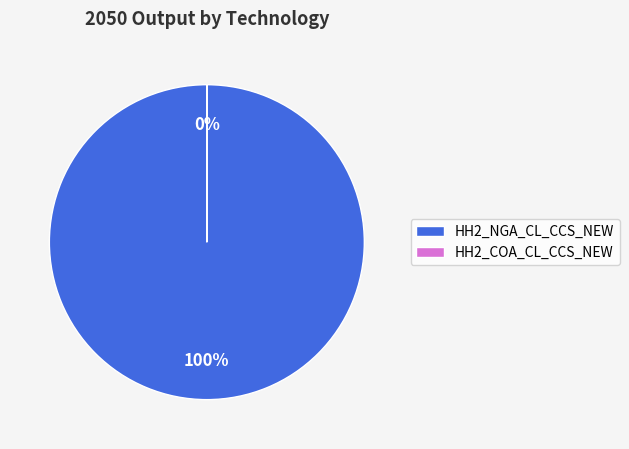

Is there any slice that represents more than half of the pie?

Yes